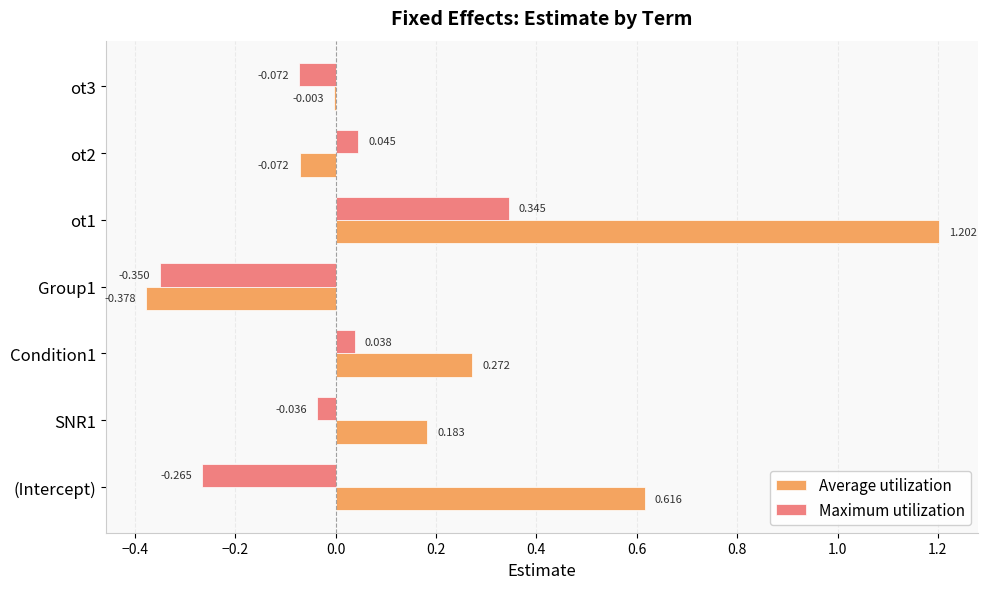

Between SNR1 and ot1, which series saw the biggest shift?

Average utilization